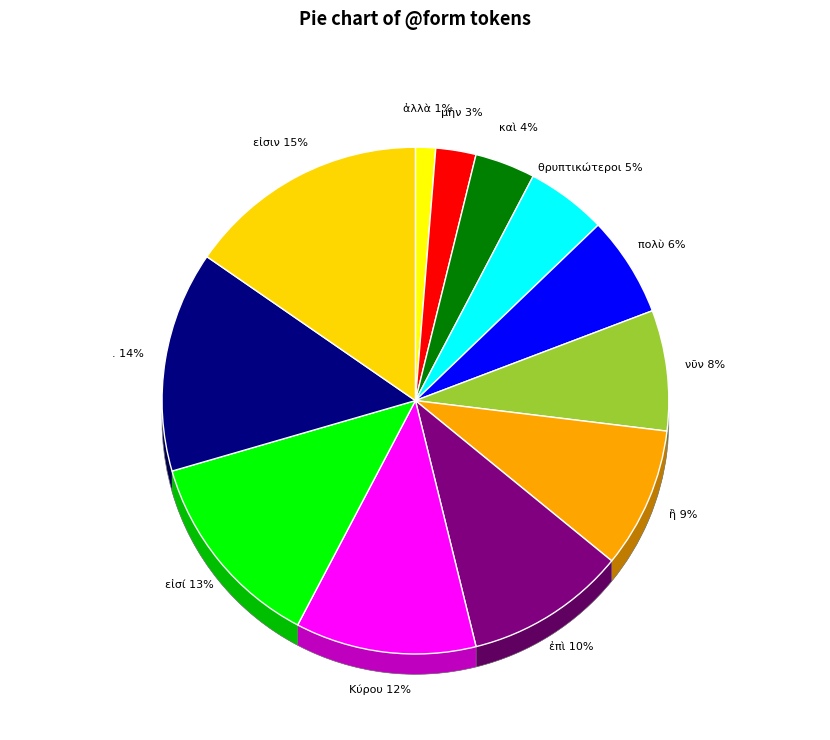

How many slices are in this pie chart?

12